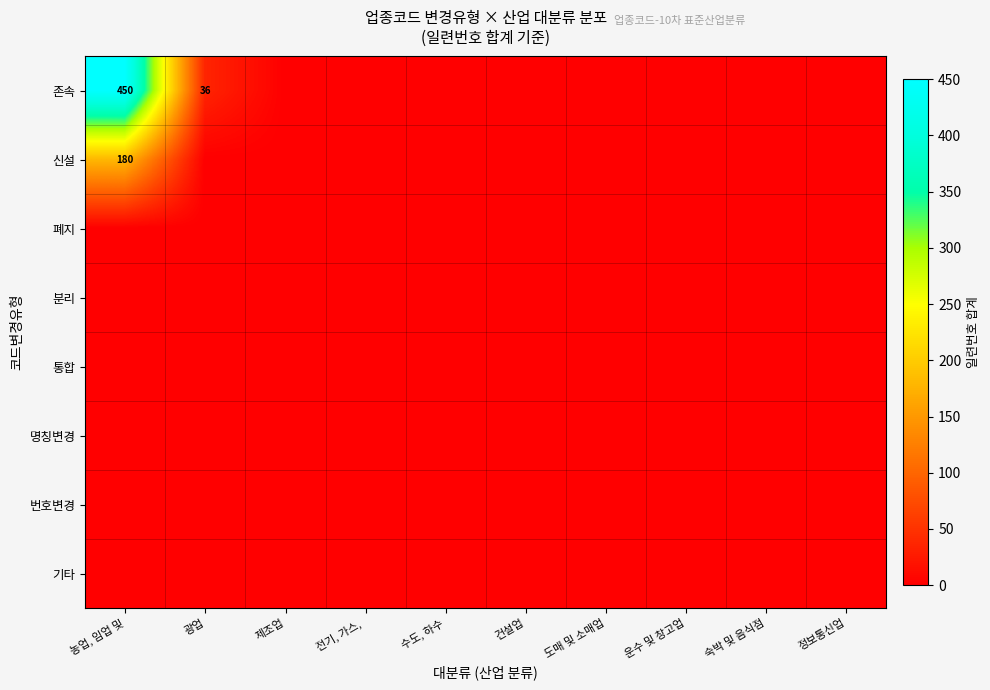

The value of 존속 at 농업, 임업 및 is 450. True or false?

True